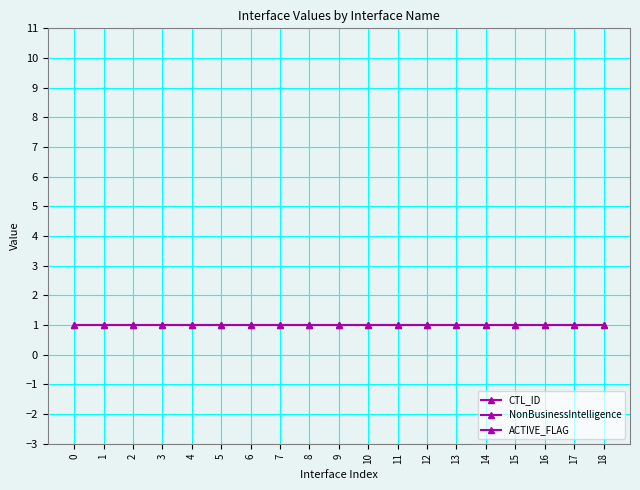

What are all the series names shown in the legend?

CTL_ID, NonBusinessIntelligence, ACTIVE_FLAG